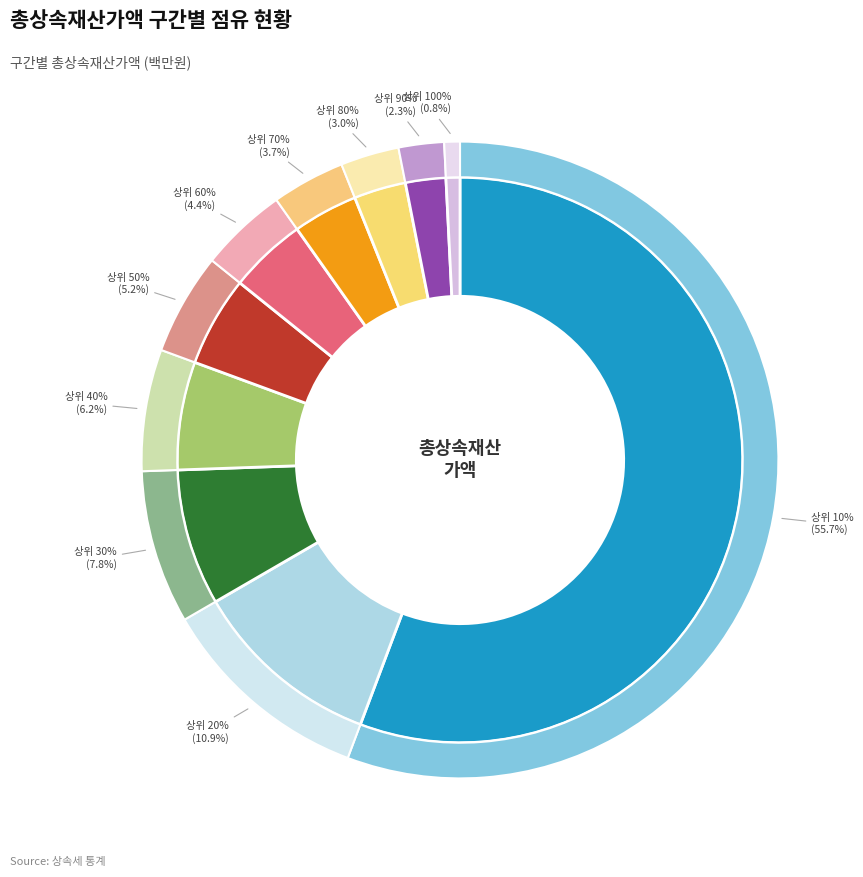

How many slices are in this pie chart?

10